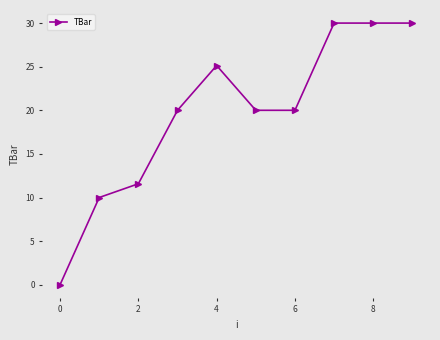

What is the average value?

19.7